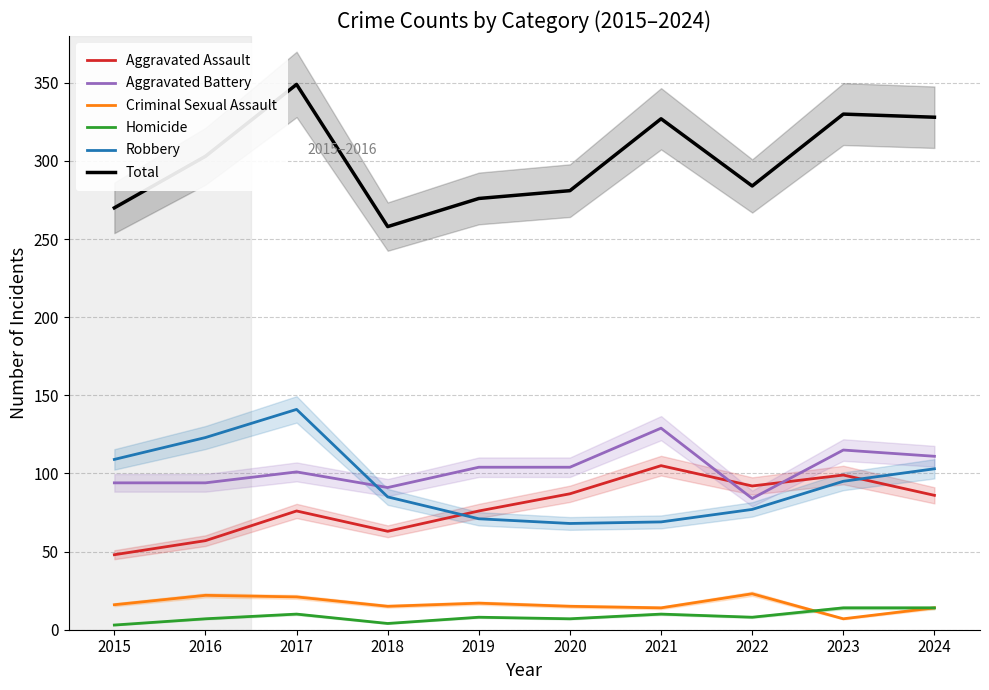

Which series has the largest total across all categories?

Total